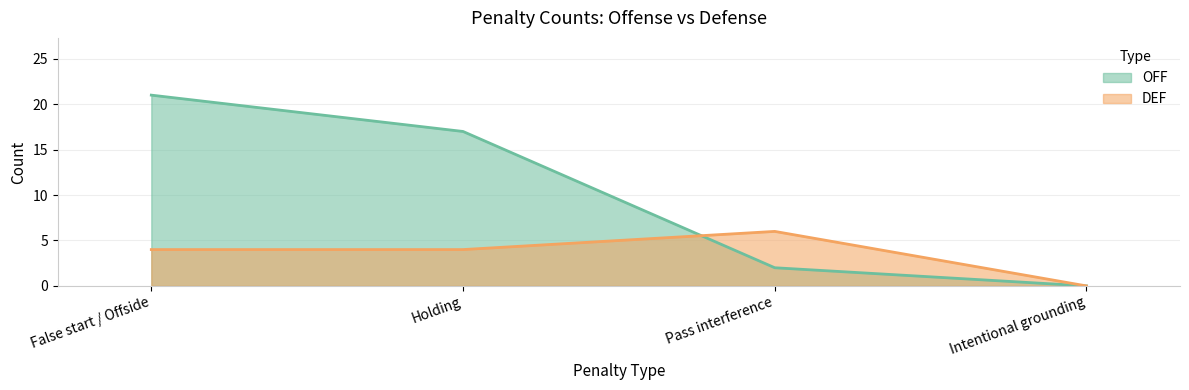

At which label does OFF first exceed 17?

False start / Offside